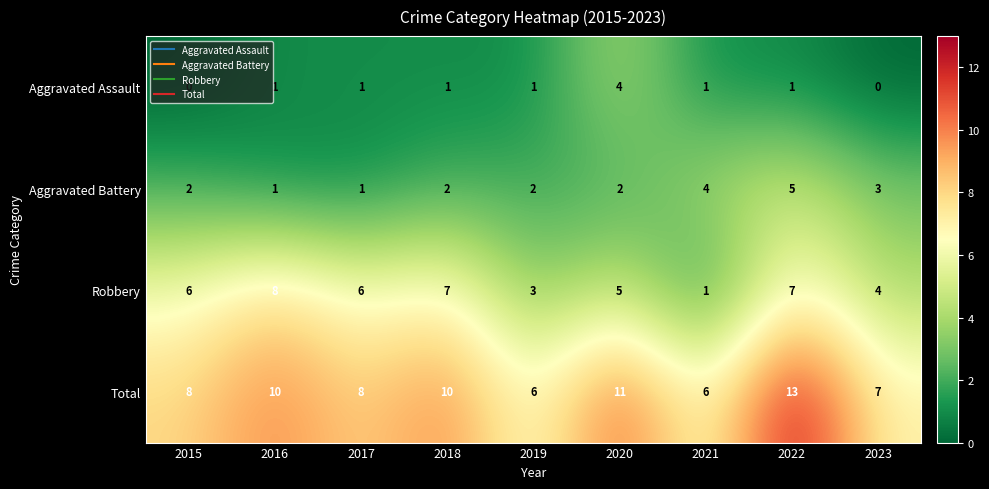

What is the sum of the Total values at 2018 and 2022?

23